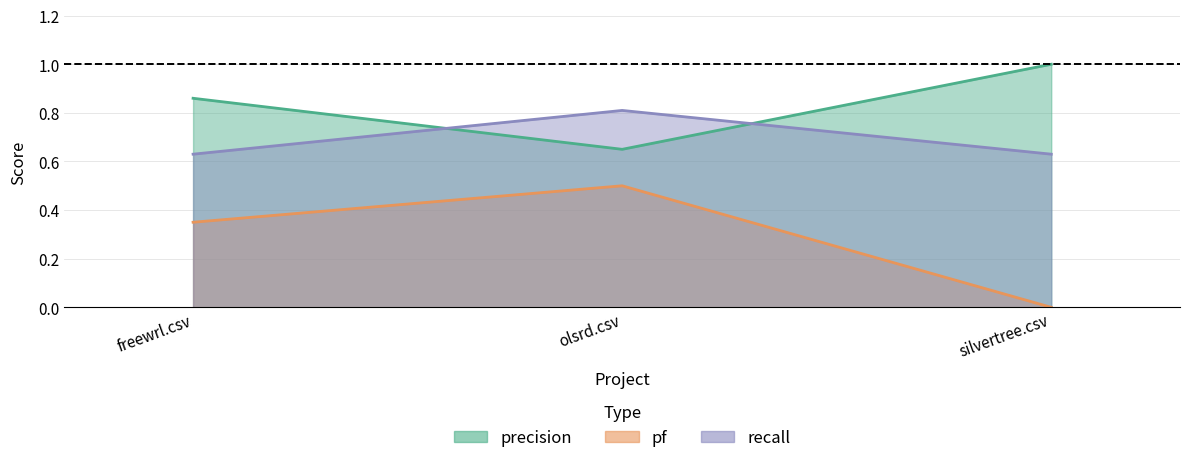

List the series in order of their peak value, lowest first.

pf, recall, precision